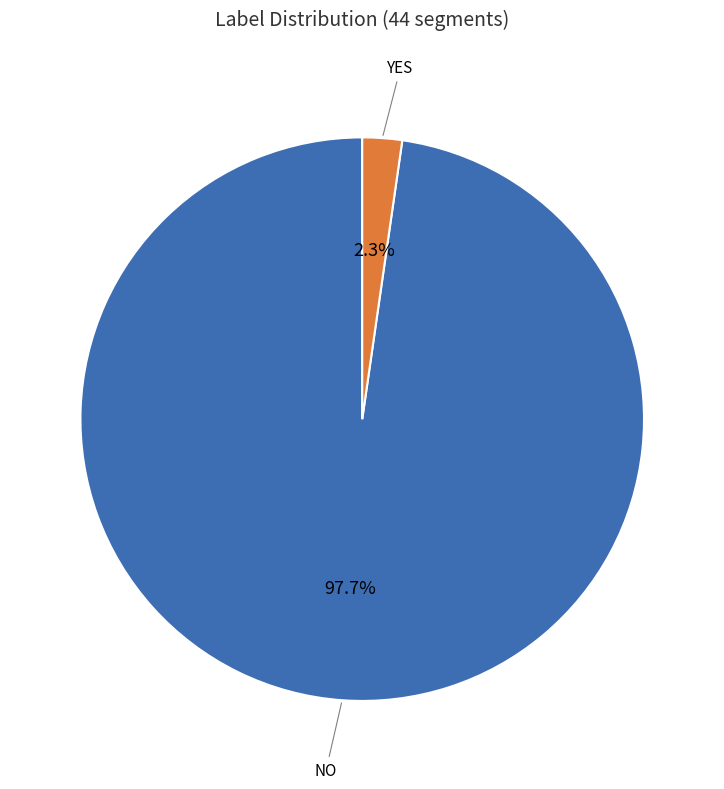

To the nearest percent, what is the difference between the largest and smallest slice percentages?

95%